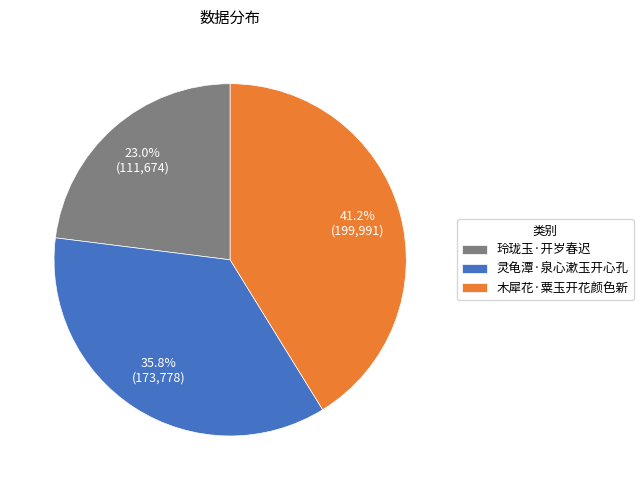

What is the largest slice in the pie chart?

木犀花·粟玉开花颜色新